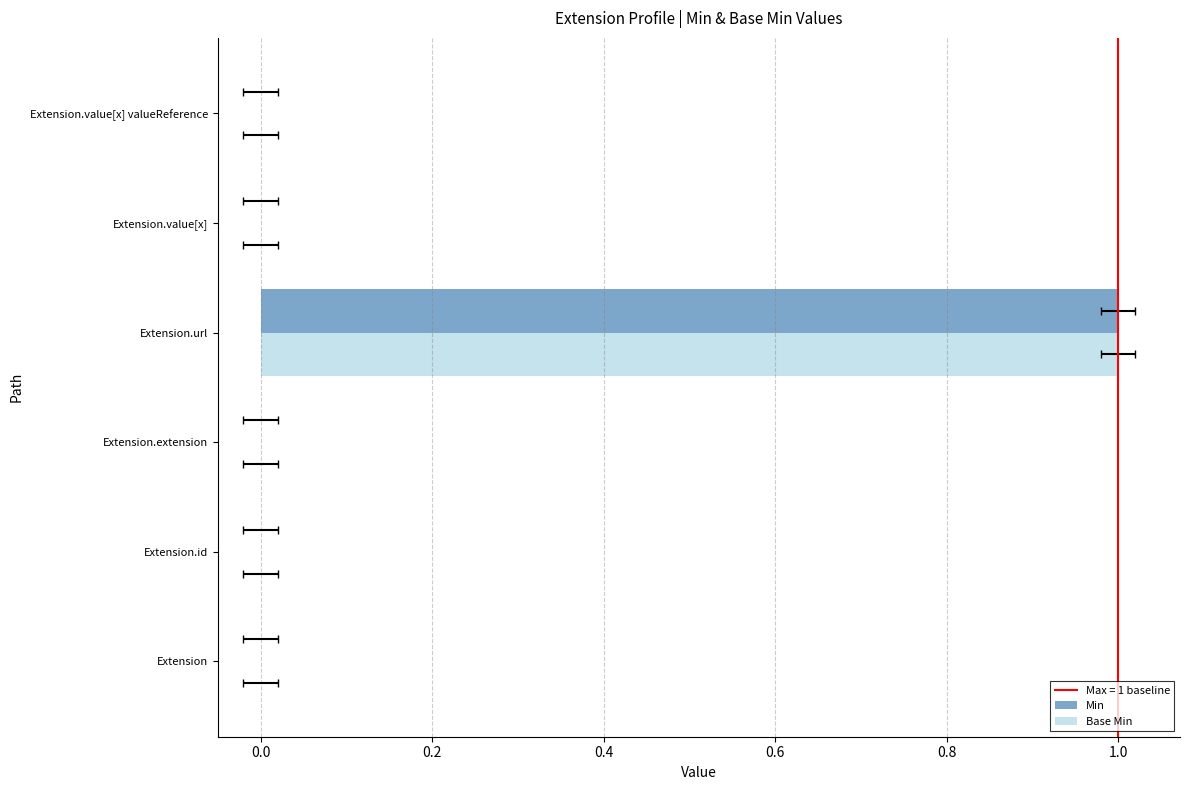

Which series has the widest spread of values?

Min